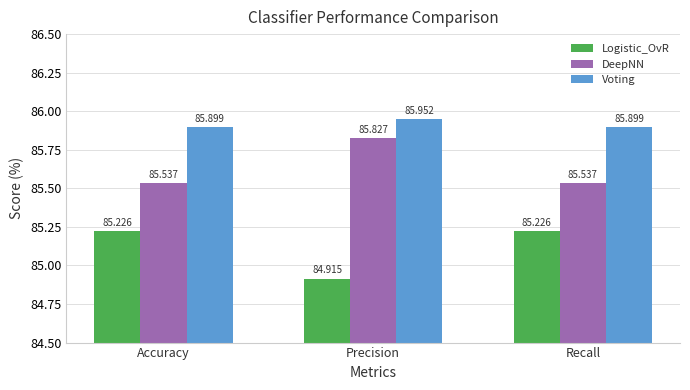

What is the difference between the maximum and minimum values in the DeepNN series?

0.3